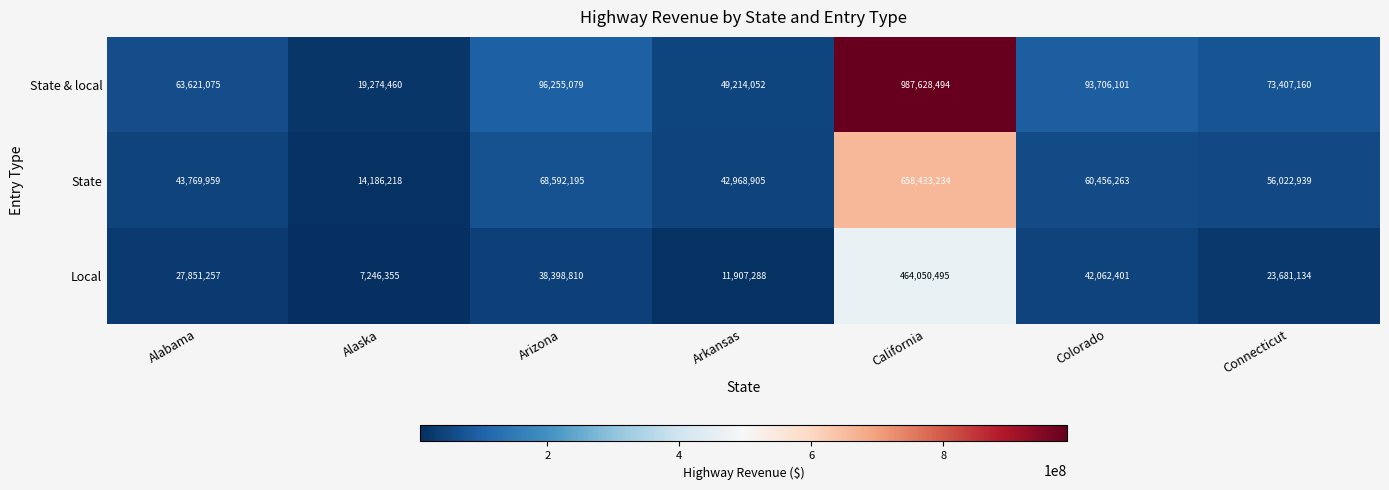

Which series has the largest total across all categories?

State & local